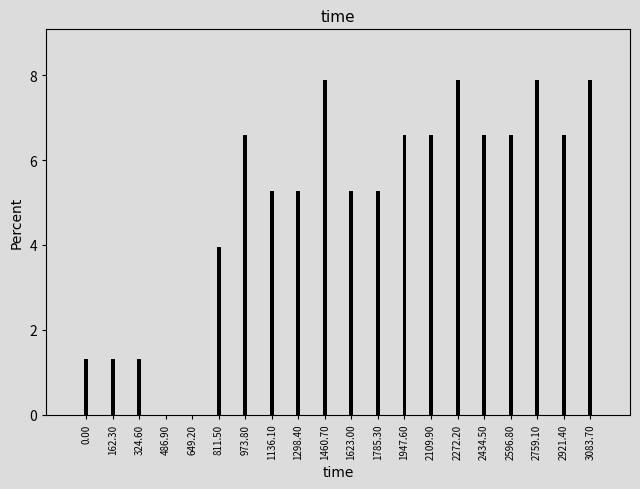

Reading right to left, extract all data points from this chart.

3083.70=7.9	2921.40=6.6	2759.10=7.9	2596.80=6.6	2434.50=6.6	2272.20=7.9	2109.90=6.6	1947.60=6.6	1785.30=5.3	1623.00=5.3	1460.70=7.9	1298.40=5.3	1136.10=5.3	973.80=6.6	811.50=3.9	649.20=0.0	486.90=0.0	324.60=1.3	162.30=1.3	0.00=1.3